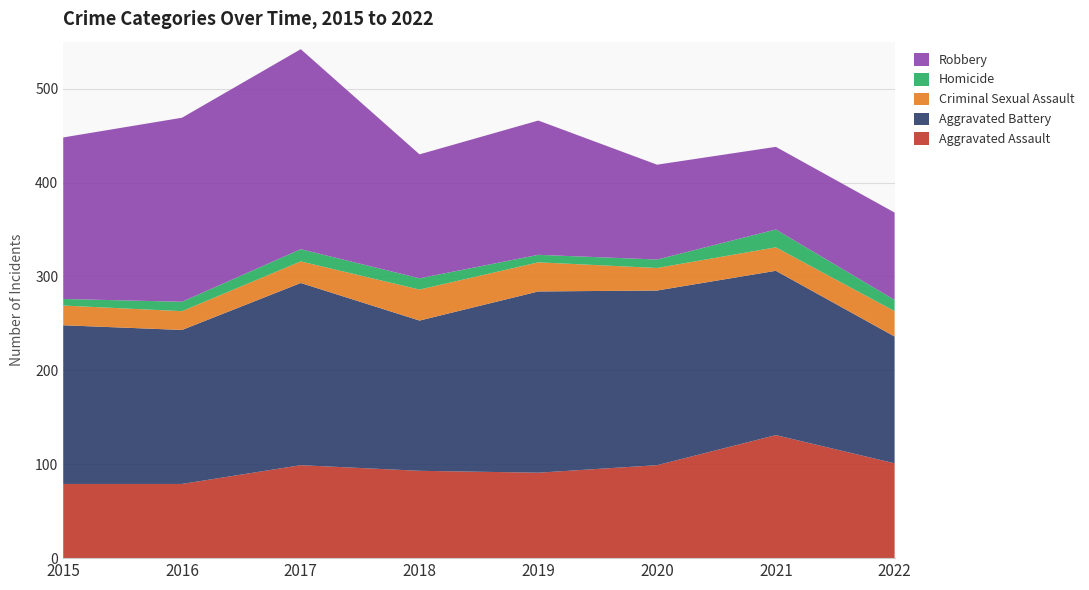

Reading left to right, list all the values displayed in this chart.

Aggravated Assault: 79	79	99	93	91	99	131	101
Aggravated Battery: 169	164	194	160	193	186	175	135
Criminal Sexual Assault: 21	20	23	33	31	24	25	27
Homicide: 7	10	13	12	8	9	19	12
Robbery: 172	196	213	132	143	101	88	93